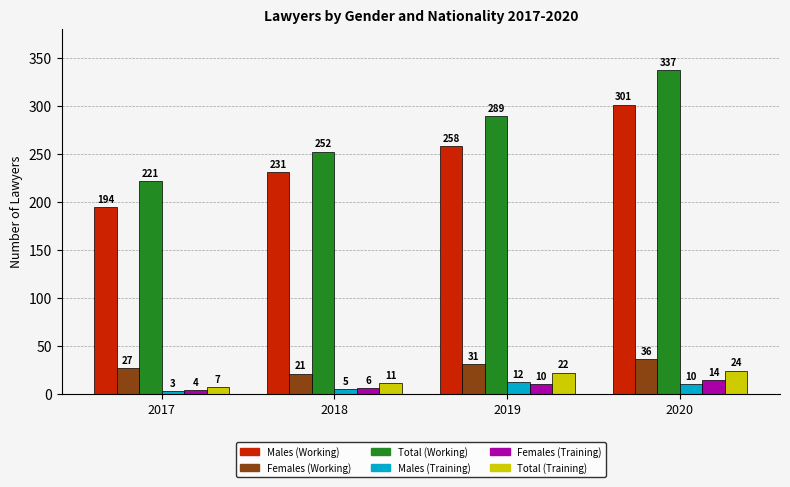

Rank the categories by Females (Working) value from lowest to highest.

2018, 2017, 2019, 2020